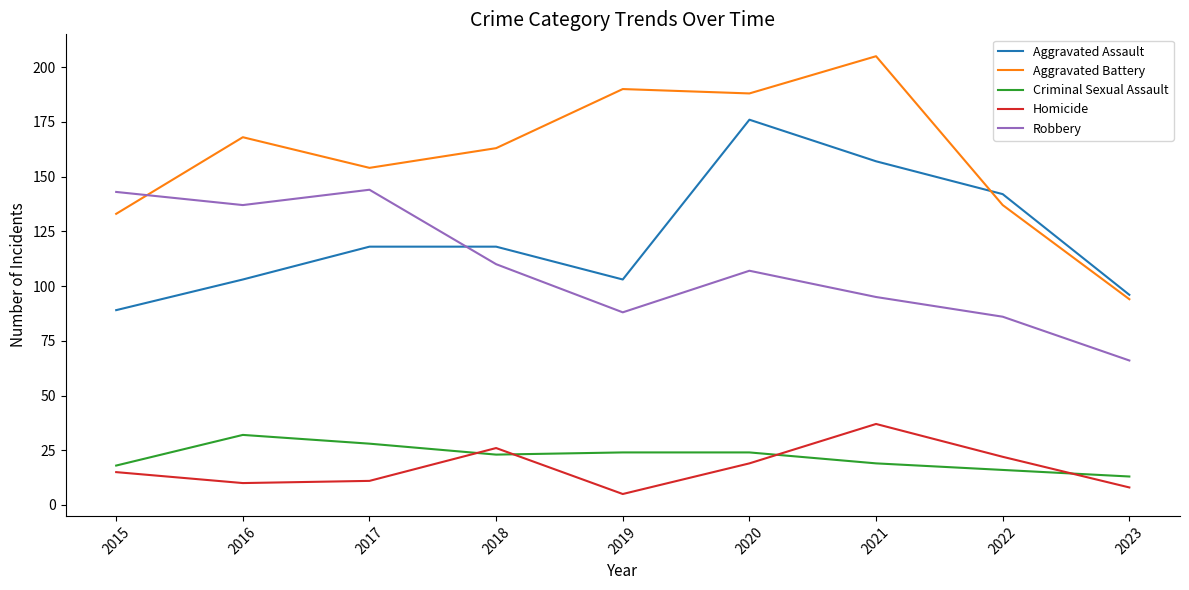

At how many categories does at least one series exceed 19?

9